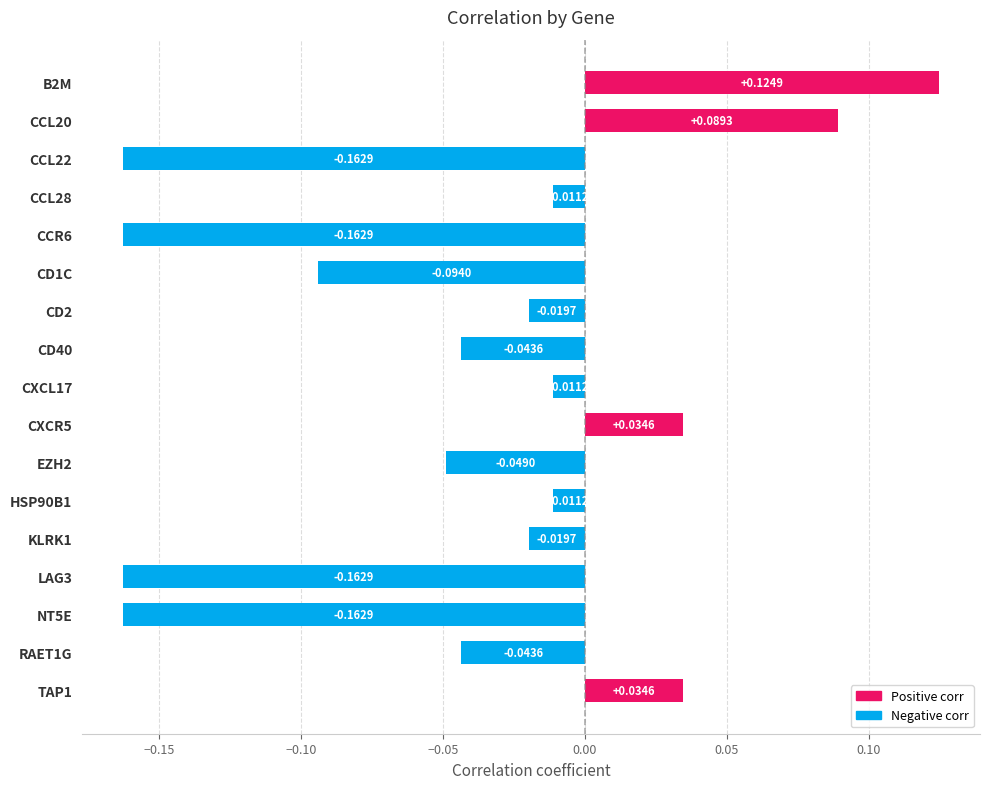

How many data points are above 0?

4